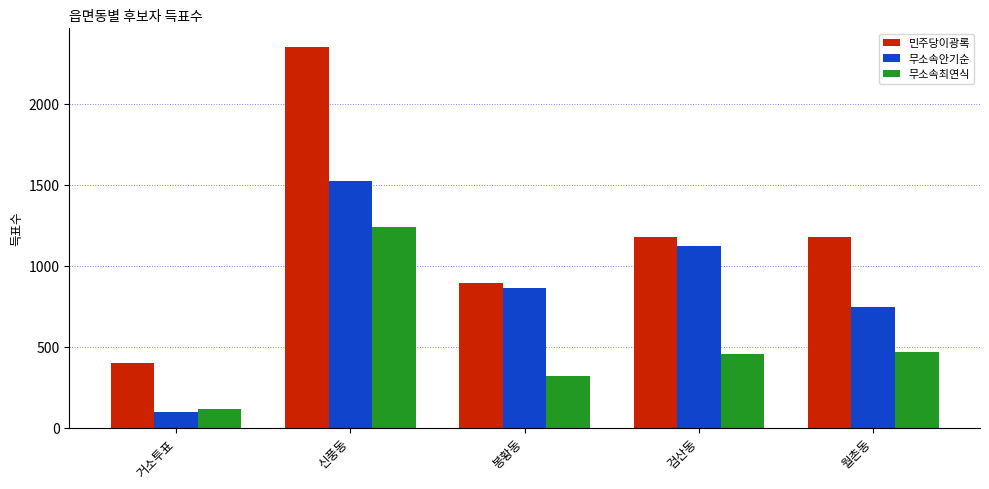

What are all the series names shown in the legend?

민주당이광록, 무소속안기순, 무소속최연식